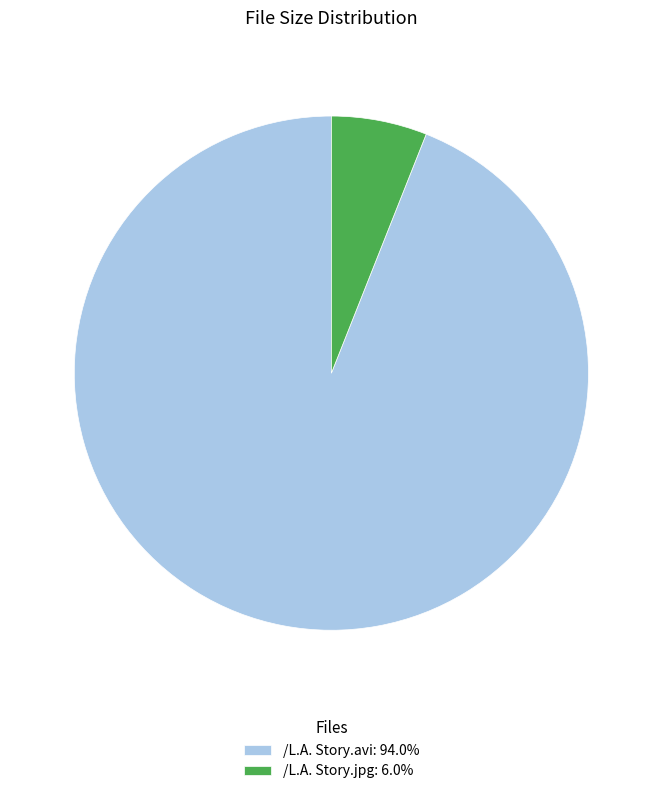

Rank the categories by value from lowest to highest.

/L.A. Story.jpg, /L.A. Story.avi